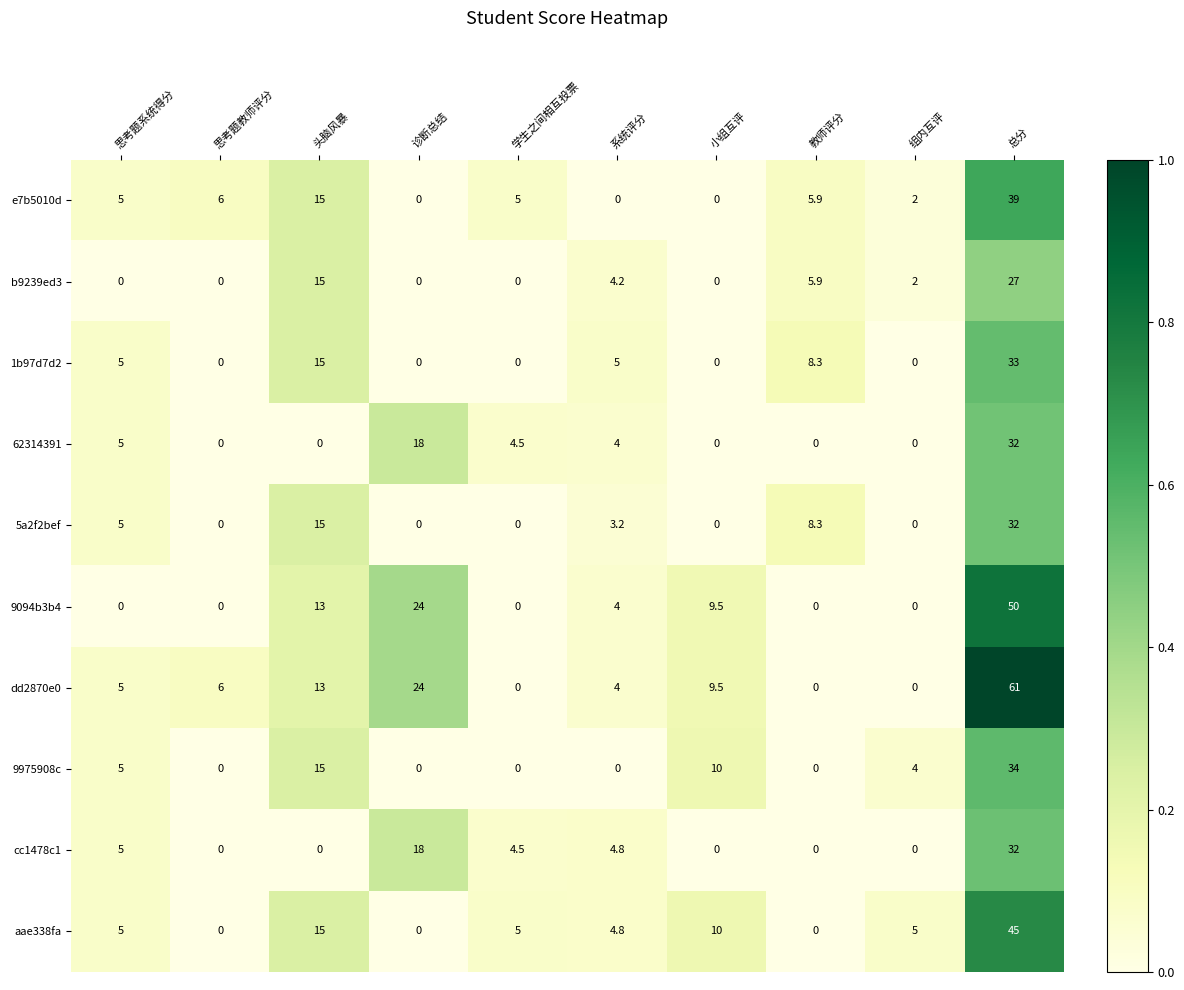

The 62314391 series shows -13.6 at 教师评分. True or false?

False